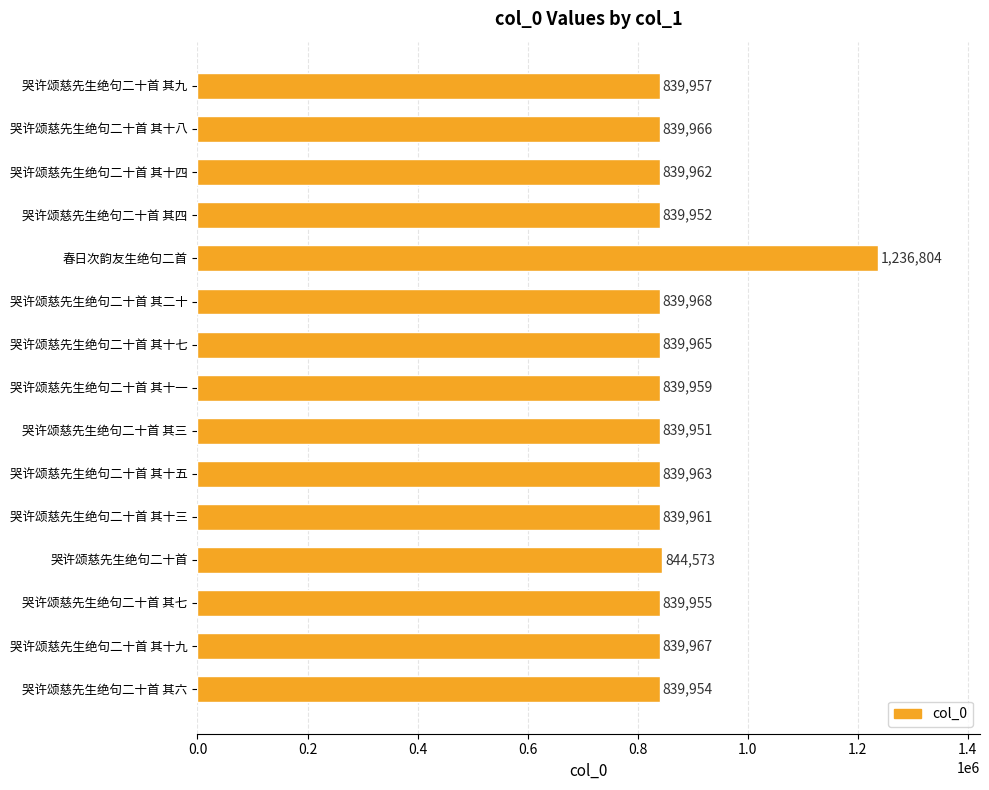

What is the minimum value shown in the chart?

839951